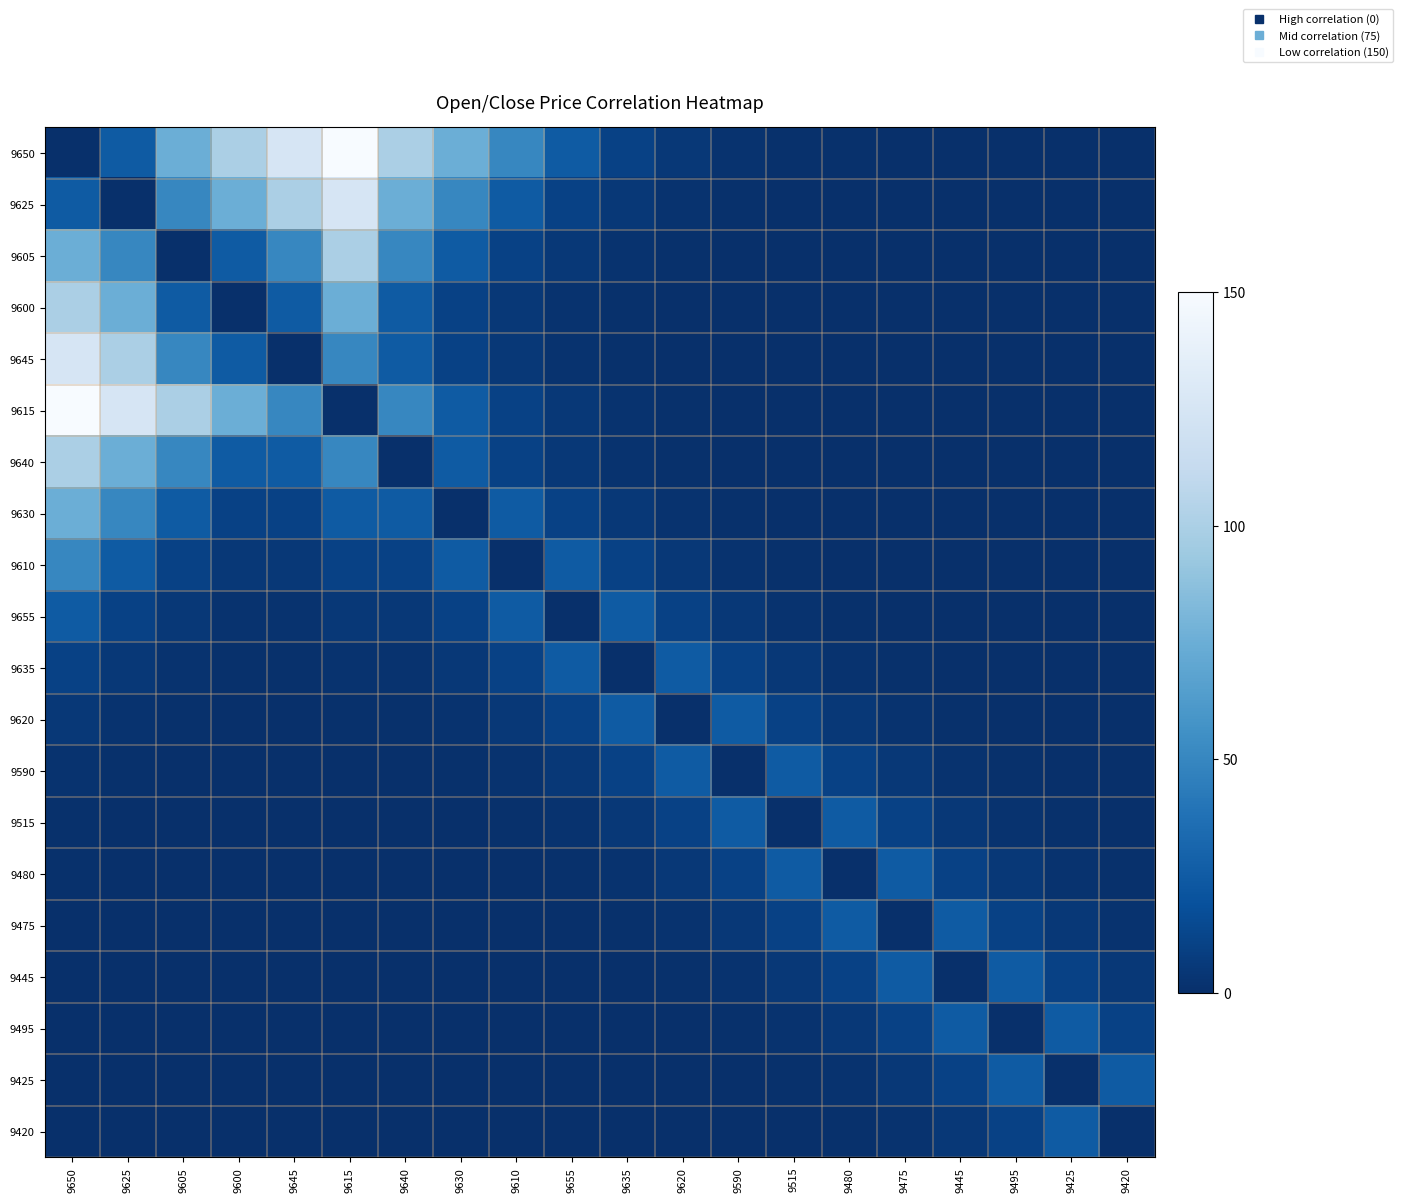

At which category is the sum across all series the highest?

9650